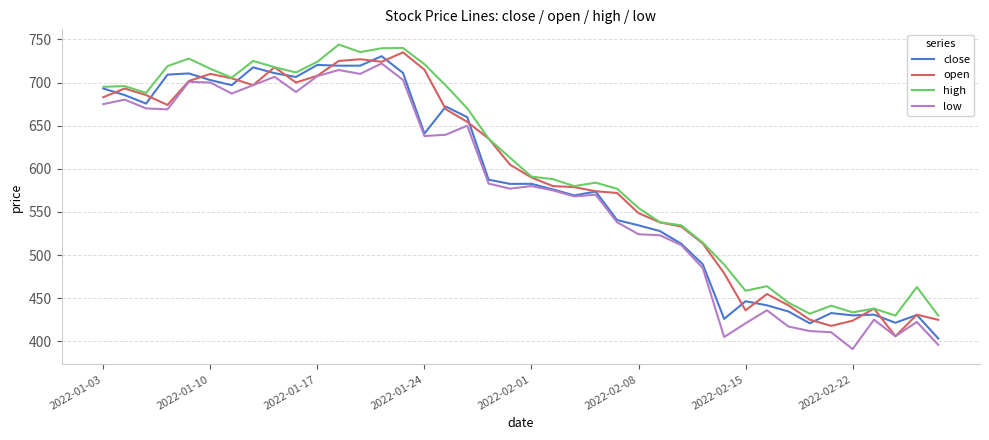

True or false: low and high intersect in this chart.

False